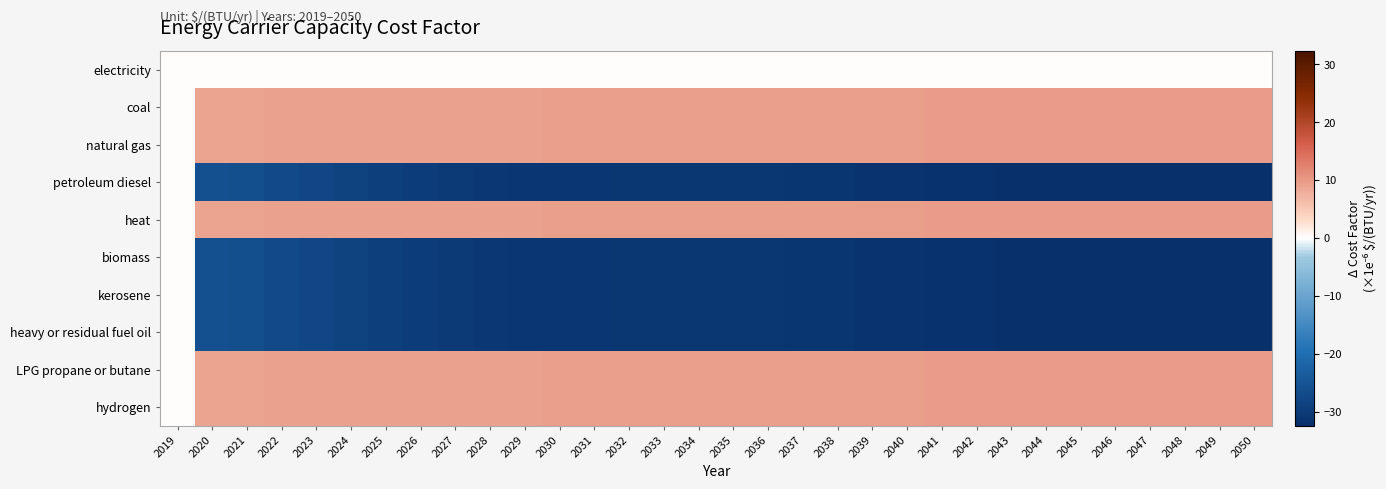

Reading right to left, transcribe all the data shown in this chart.

electricity: 2050=0.0	2049=0.0	2048=0.0	2047=0.0	2046=0.0	2045=0.0	2044=0.0	2043=0.0	2042=0.0	2041=0.0	2040=0.0	2039=0.0	2038=0.0	2037=0.0	2036=0.0	2035=0.0	2034=0.0	2033=0.0	2032=0.0	2031=0.0	2030=0.0	2029=0.0	2028=0.0	2027=0.0	2026=0.0	2025=0.0	2024=0.0	2023=0.0	2022=0.0	2021=0.0	2020=0.0	2019=0.0
coal: 2050=9.7	2049=9.7	2048=9.7	2047=9.7	2046=9.7	2045=9.7	2044=9.7	2043=9.7	2042=9.6	2041=9.6	2040=9.6	2039=9.6	2038=9.6	2037=9.5	2036=9.5	2035=9.5	2034=9.5	2033=9.5	2032=9.4	2031=9.4	2030=9.4	2029=9.3	2028=9.3	2027=9.3	2026=9.2	2025=9.2	2024=9.2	2023=9.2	2022=9.1	2021=9.1	2020=8.9	2019=0.0
natural gas: 2050=9.7	2049=9.7	2048=9.7	2047=9.7	2046=9.7	2045=9.7	2044=9.7	2043=9.7	2042=9.6	2041=9.6	2040=9.6	2039=9.6	2038=9.6	2037=9.5	2036=9.5	2035=9.5	2034=9.5	2033=9.5	2032=9.4	2031=9.4	2030=9.4	2029=9.3	2028=9.3	2027=9.3	2026=9.2	2025=9.2	2024=9.2	2023=9.2	2022=9.1	2021=9.1	2020=8.9	2019=0.0
petroleum diesel: 2050=-32.3	2049=-32.3	2048=-32.2	2047=-32.2	2046=-32.1	2045=-32.0	2044=-31.9	2043=-31.8	2042=-31.7	2041=-31.6	2040=-31.5	2039=-31.3	2038=-31.2	2037=-31.1	2036=-31.1	2035=-31.0	2034=-31.0	2033=-30.9	2032=-30.8	2031=-30.7	2030=-30.7	2029=-30.6	2028=-30.4	2027=-30.1	2026=-29.7	2025=-29.1	2024=-28.5	2023=-27.7	2022=-26.9	2021=-26.2	2020=-25.8	2019=0.0
heat: 2050=9.7	2049=9.7	2048=9.7	2047=9.7	2046=9.7	2045=9.7	2044=9.7	2043=9.7	2042=9.6	2041=9.6	2040=9.6	2039=9.6	2038=9.6	2037=9.5	2036=9.5	2035=9.5	2034=9.5	2033=9.5	2032=9.4	2031=9.4	2030=9.4	2029=9.3	2028=9.3	2027=9.3	2026=9.2	2025=9.2	2024=9.2	2023=9.2	2022=9.1	2021=9.1	2020=8.9	2019=0.0
biomass: 2050=-32.3	2049=-32.3	2048=-32.2	2047=-32.2	2046=-32.1	2045=-32.0	2044=-31.9	2043=-31.8	2042=-31.7	2041=-31.6	2040=-31.5	2039=-31.3	2038=-31.2	2037=-31.1	2036=-31.1	2035=-31.0	2034=-31.0	2033=-30.9	2032=-30.8	2031=-30.7	2030=-30.7	2029=-30.6	2028=-30.4	2027=-30.1	2026=-29.7	2025=-29.1	2024=-28.5	2023=-27.7	2022=-26.9	2021=-26.2	2020=-25.8	2019=0.0
kerosene: 2050=-32.3	2049=-32.3	2048=-32.2	2047=-32.2	2046=-32.1	2045=-32.0	2044=-31.9	2043=-31.8	2042=-31.7	2041=-31.6	2040=-31.5	2039=-31.3	2038=-31.2	2037=-31.1	2036=-31.1	2035=-31.0	2034=-31.0	2033=-30.9	2032=-30.8	2031=-30.7	2030=-30.7	2029=-30.6	2028=-30.4	2027=-30.1	2026=-29.7	2025=-29.1	2024=-28.5	2023=-27.7	2022=-26.9	2021=-26.2	2020=-25.8	2019=0.0
heavy or residual fuel oil: 2050=-32.3	2049=-32.3	2048=-32.2	2047=-32.2	2046=-32.1	2045=-32.0	2044=-31.9	2043=-31.8	2042=-31.7	2041=-31.6	2040=-31.5	2039=-31.3	2038=-31.2	2037=-31.1	2036=-31.1	2035=-31.0	2034=-31.0	2033=-30.9	2032=-30.8	2031=-30.7	2030=-30.7	2029=-30.6	2028=-30.4	2027=-30.1	2026=-29.7	2025=-29.1	2024=-28.5	2023=-27.7	2022=-26.9	2021=-26.2	2020=-25.8	2019=0.0
LPG propane or butane: 2050=9.7	2049=9.7	2048=9.7	2047=9.7	2046=9.7	2045=9.7	2044=9.7	2043=9.7	2042=9.6	2041=9.6	2040=9.6	2039=9.6	2038=9.6	2037=9.5	2036=9.5	2035=9.5	2034=9.5	2033=9.5	2032=9.4	2031=9.4	2030=9.4	2029=9.3	2028=9.3	2027=9.3	2026=9.2	2025=9.2	2024=9.2	2023=9.2	2022=9.1	2021=9.1	2020=8.9	2019=0.0
hydrogen: 2050=9.7	2049=9.7	2048=9.7	2047=9.7	2046=9.7	2045=9.7	2044=9.7	2043=9.7	2042=9.6	2041=9.6	2040=9.6	2039=9.6	2038=9.6	2037=9.5	2036=9.5	2035=9.5	2034=9.5	2033=9.5	2032=9.4	2031=9.4	2030=9.4	2029=9.3	2028=9.3	2027=9.3	2026=9.2	2025=9.2	2024=9.2	2023=9.2	2022=9.1	2021=9.1	2020=8.9	2019=0.0